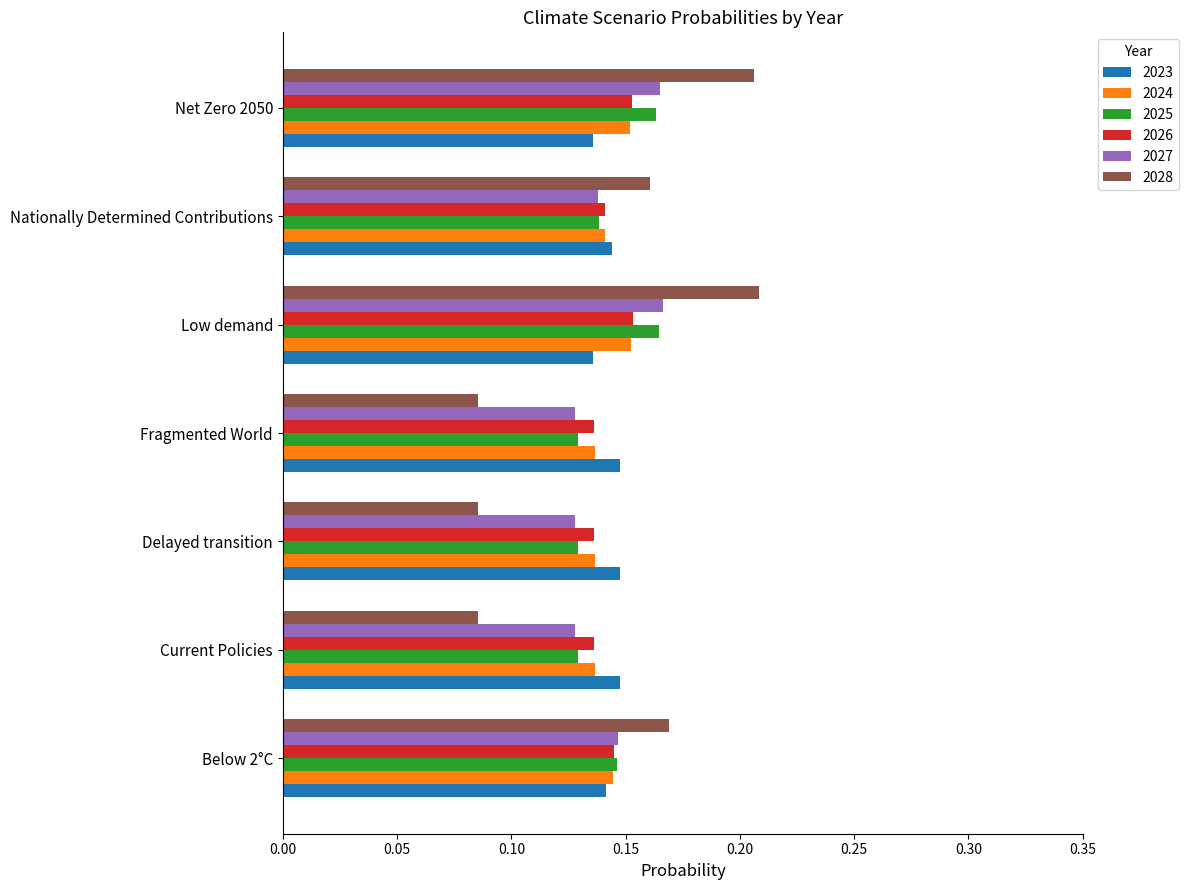

Is it true that 2027 equals 0.0 at Nationally Determined Contributions?

False